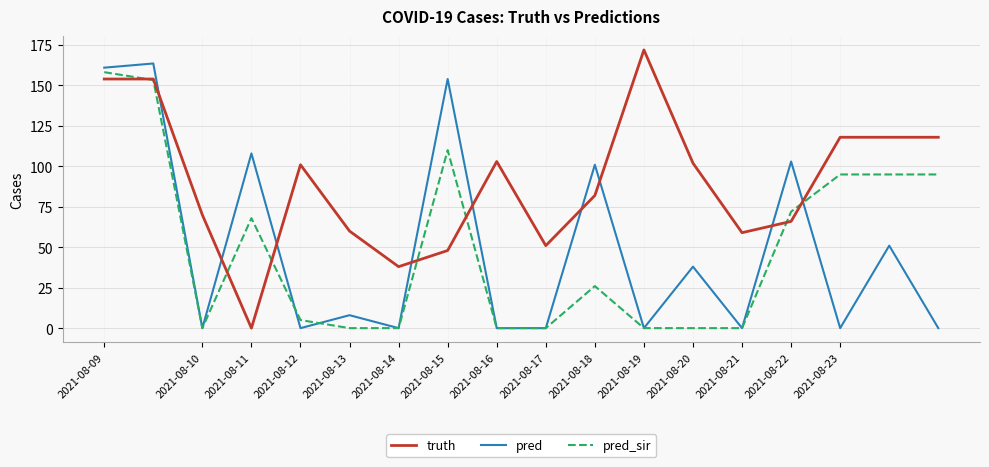

Which series has the largest total across all categories?

truth